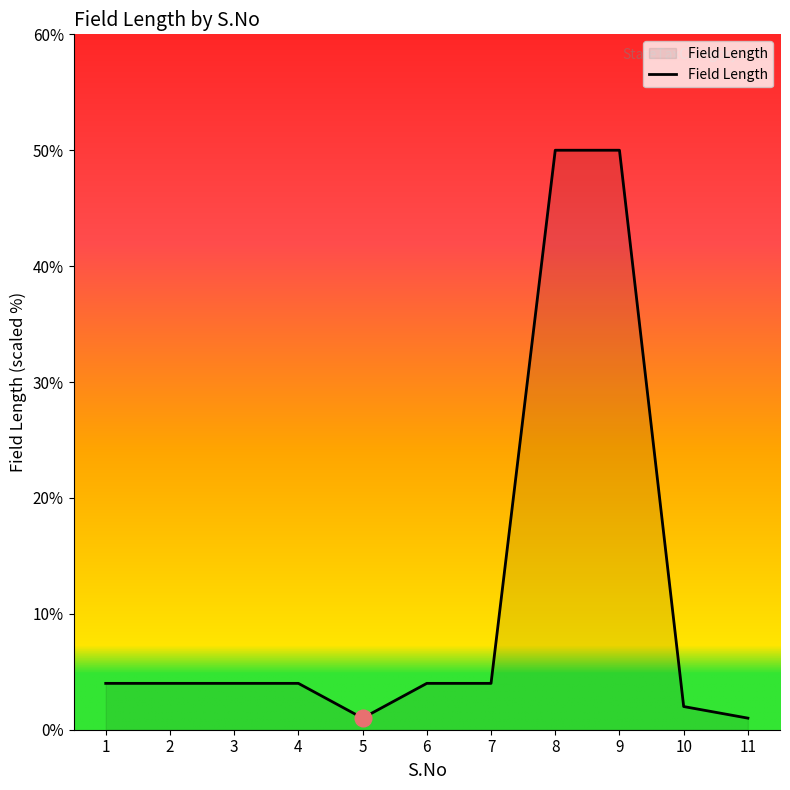

What is the maximum value shown in the chart?

50